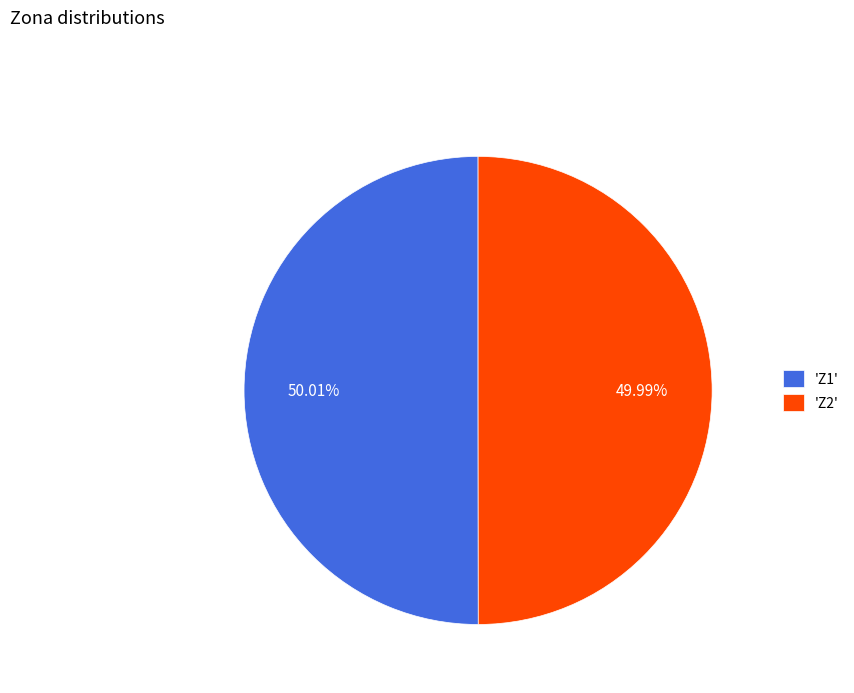

Count the number of slices in the pie.

2